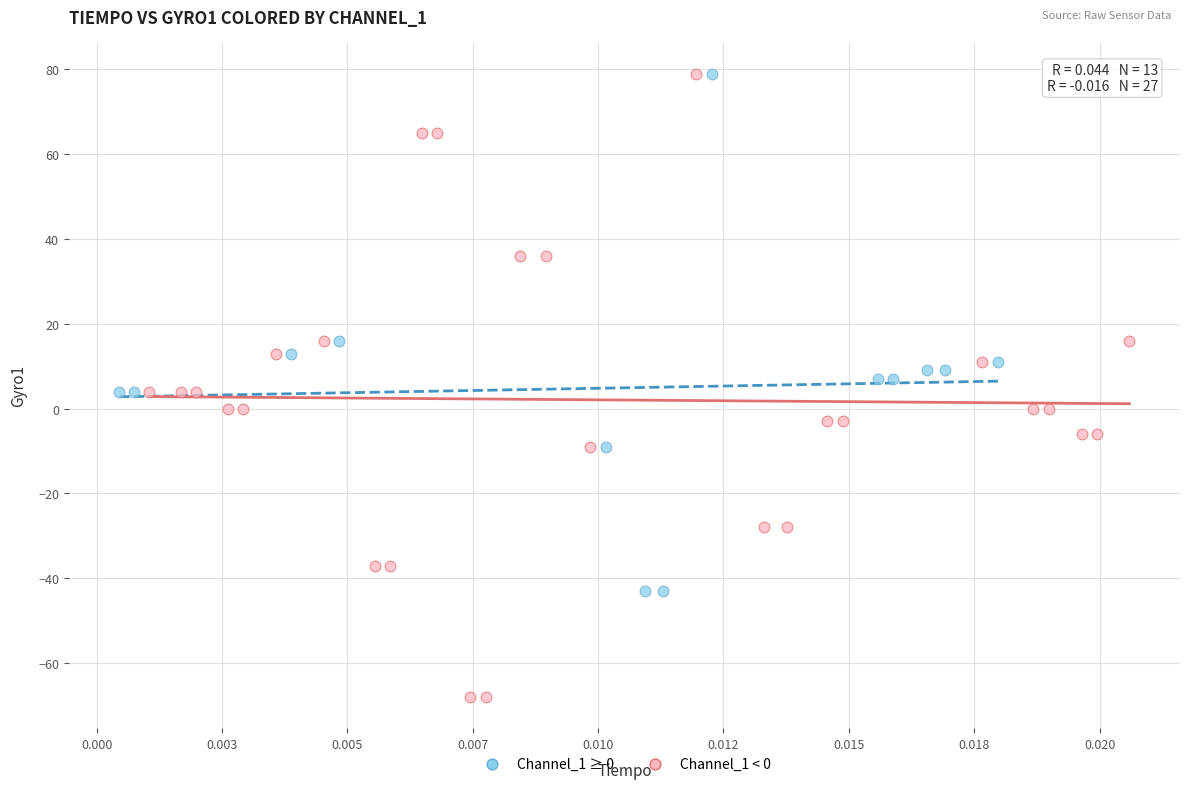

Which series has the widest spread of Y values?

Channel_1 < 0